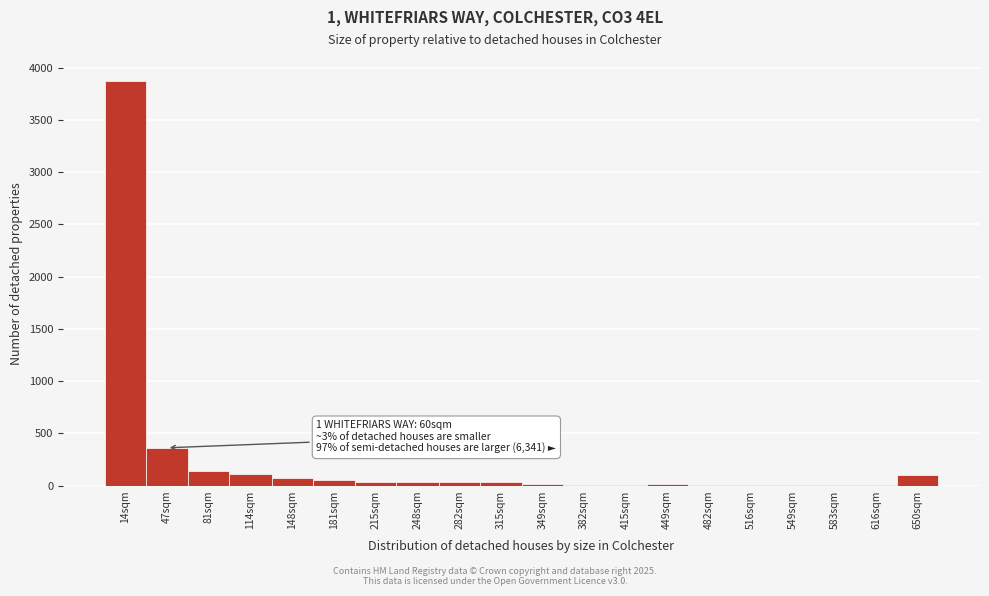

The chart shows a value of 3 at 415sqm. True or false?

True